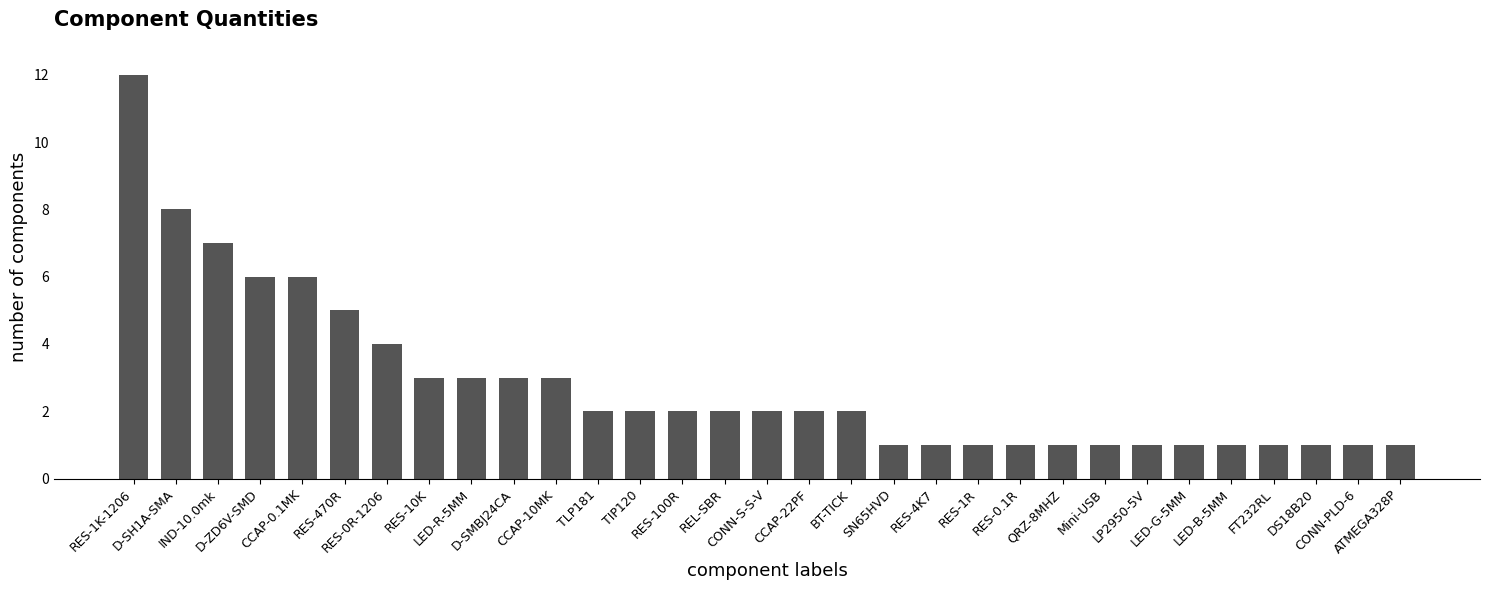

What is the greatest value displayed?

12